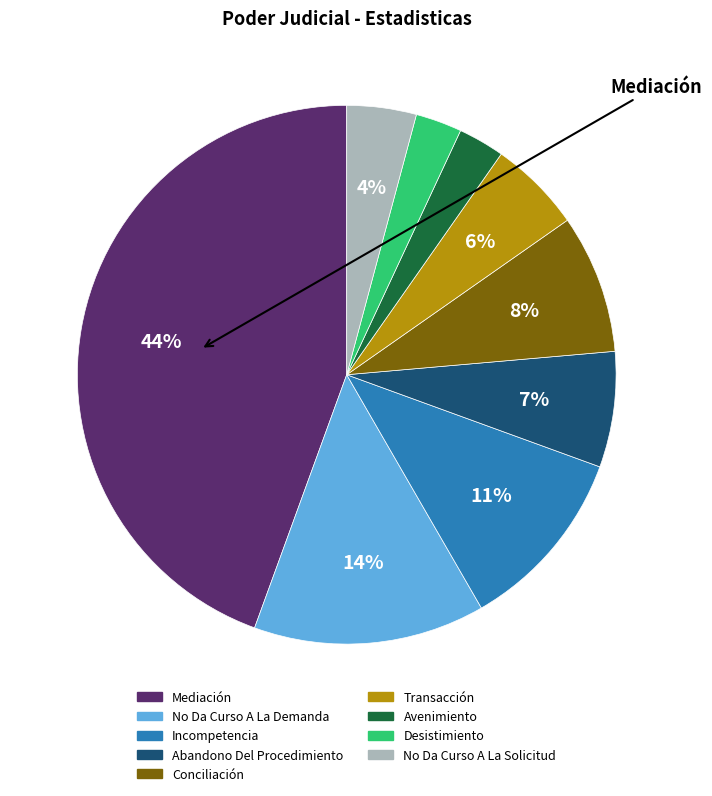

What percentage is the Conciliación slice, to the nearest percent?

8%